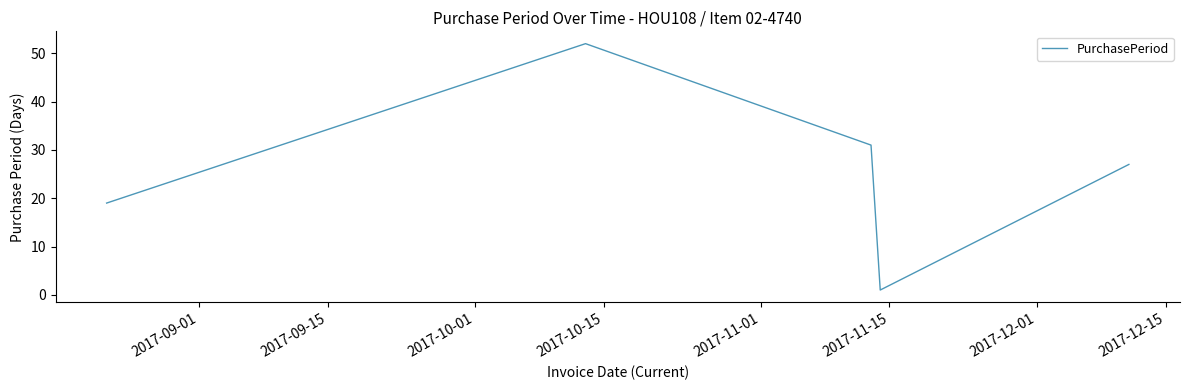

How many interior local peaks (higher than both neighbors) does the data have?

1